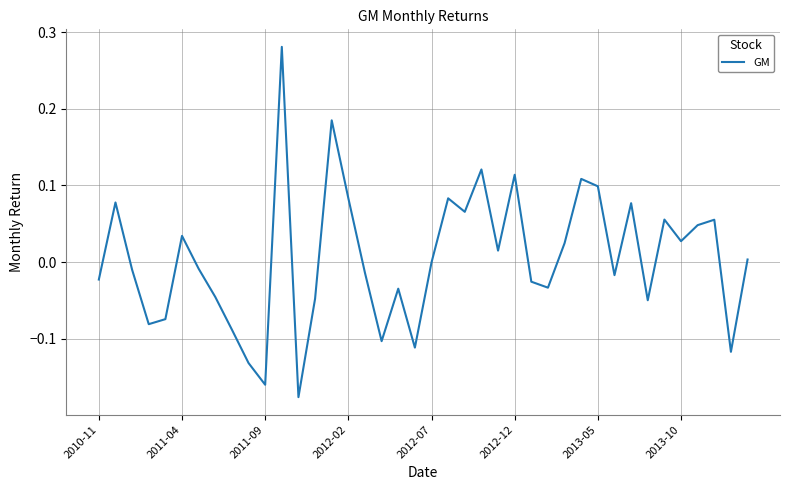

What is the difference between the maximum and minimum values?

0.5